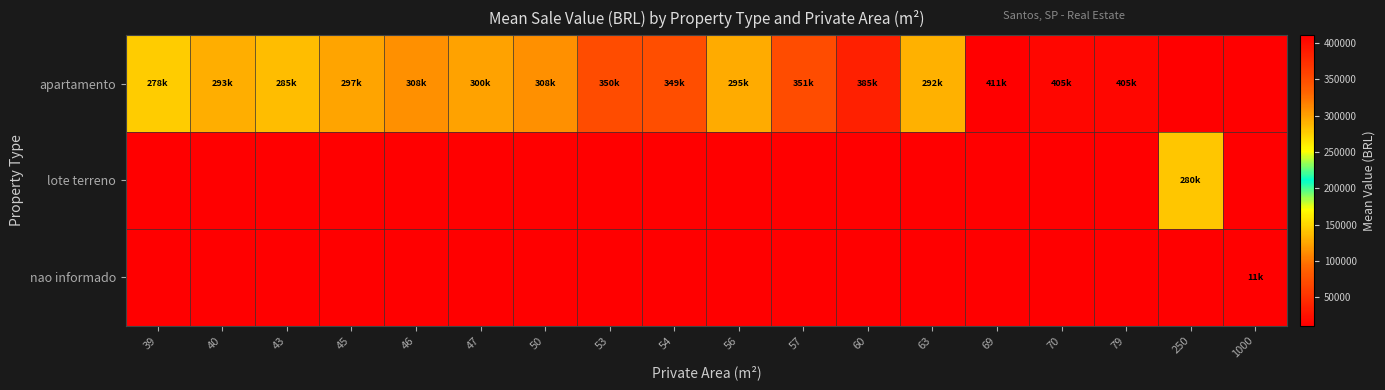

Read the apartamento value at 39.

277500.0